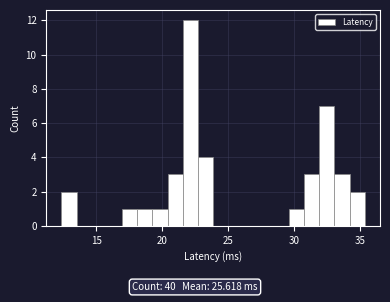

Around what value on the x-axis is the tallest bar? Give the approximate position of its centre, as read against the axis.

22.0